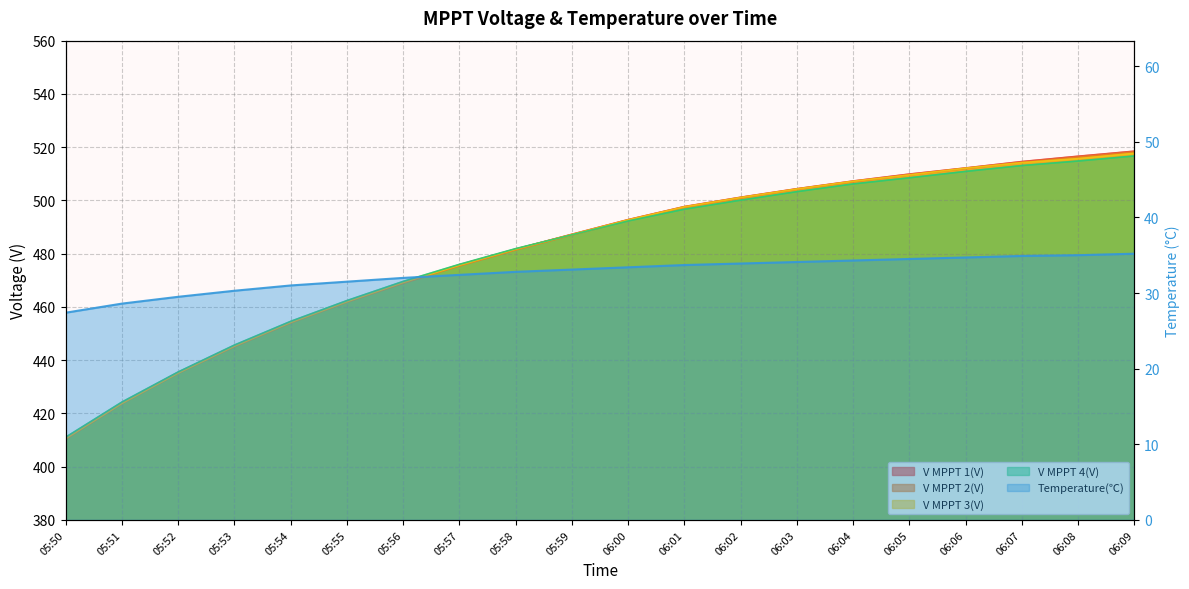

How many data points in V MPPT 2(V) are above 492?

10